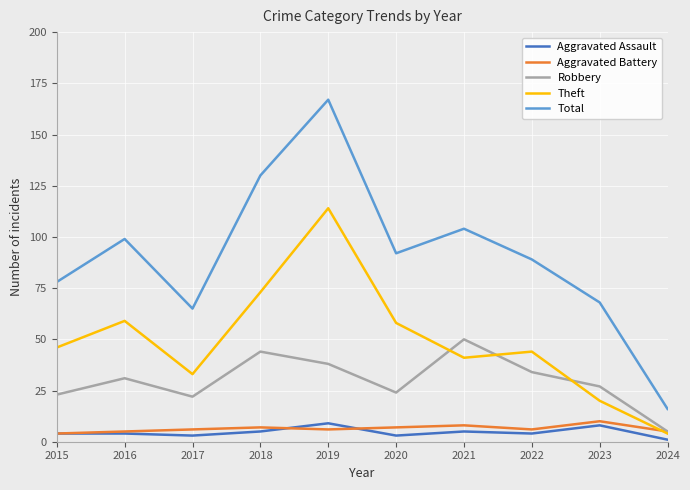

At which category is the sum across all series the highest?

2019